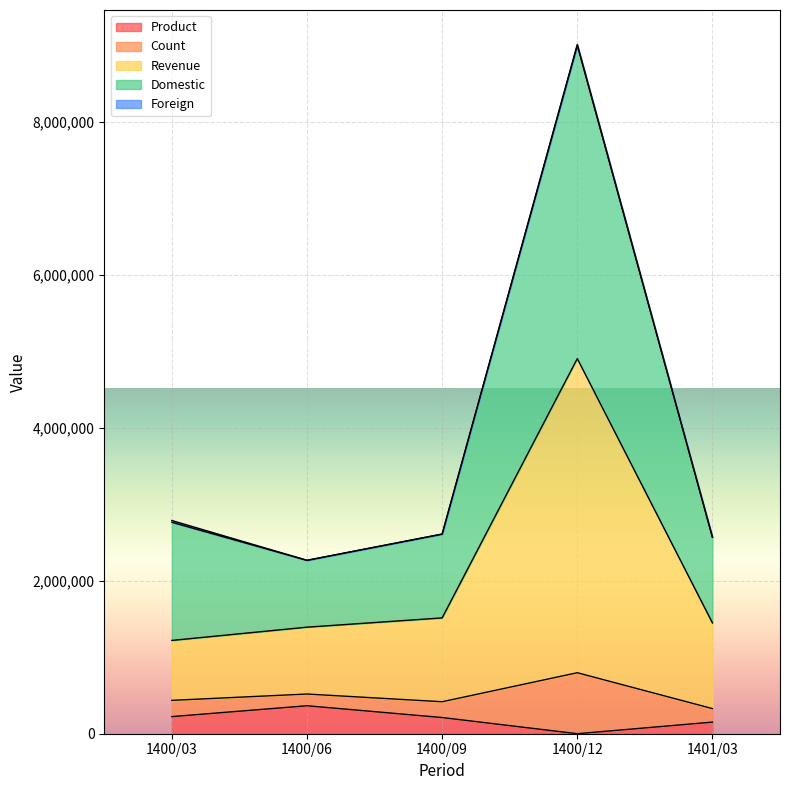

List the labels in order of Domestic value, smallest first.

1400/06, 1401/03, 1400/09, 1400/03, 1400/12